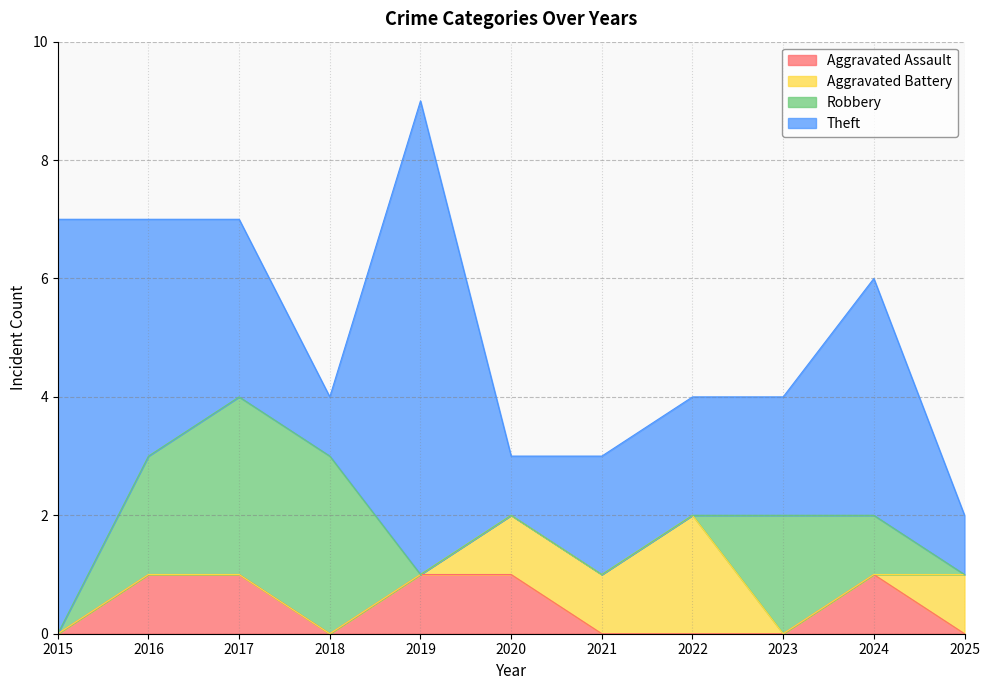

What is the sum of all Robbery values?

11